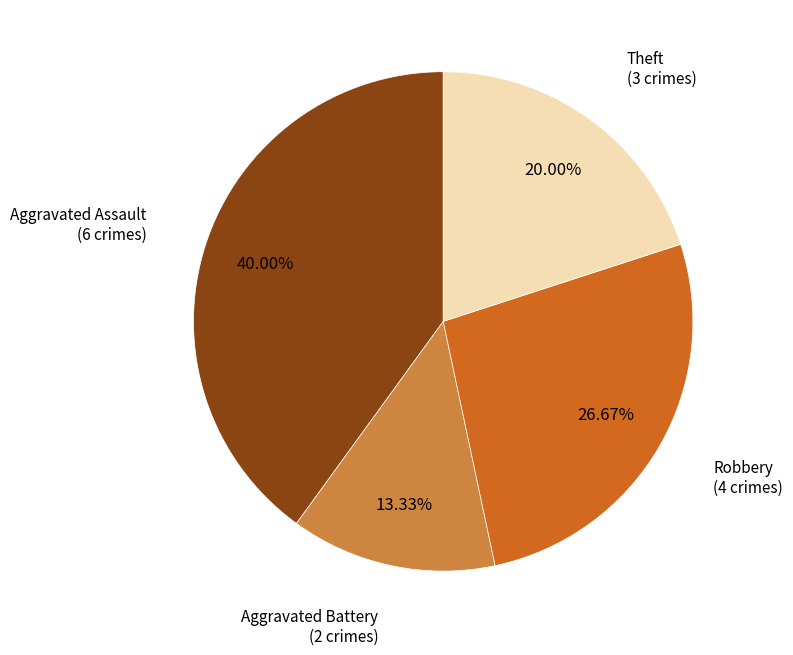

True or false: Theft accounts for 20% of the total.

True